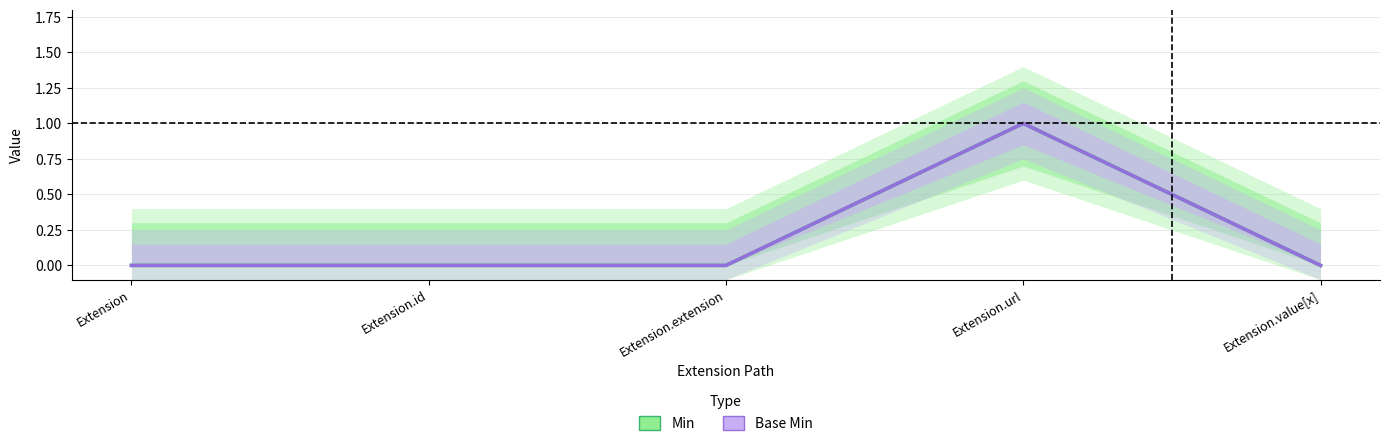

At which category does Min reach its first local peak?

Extension.url